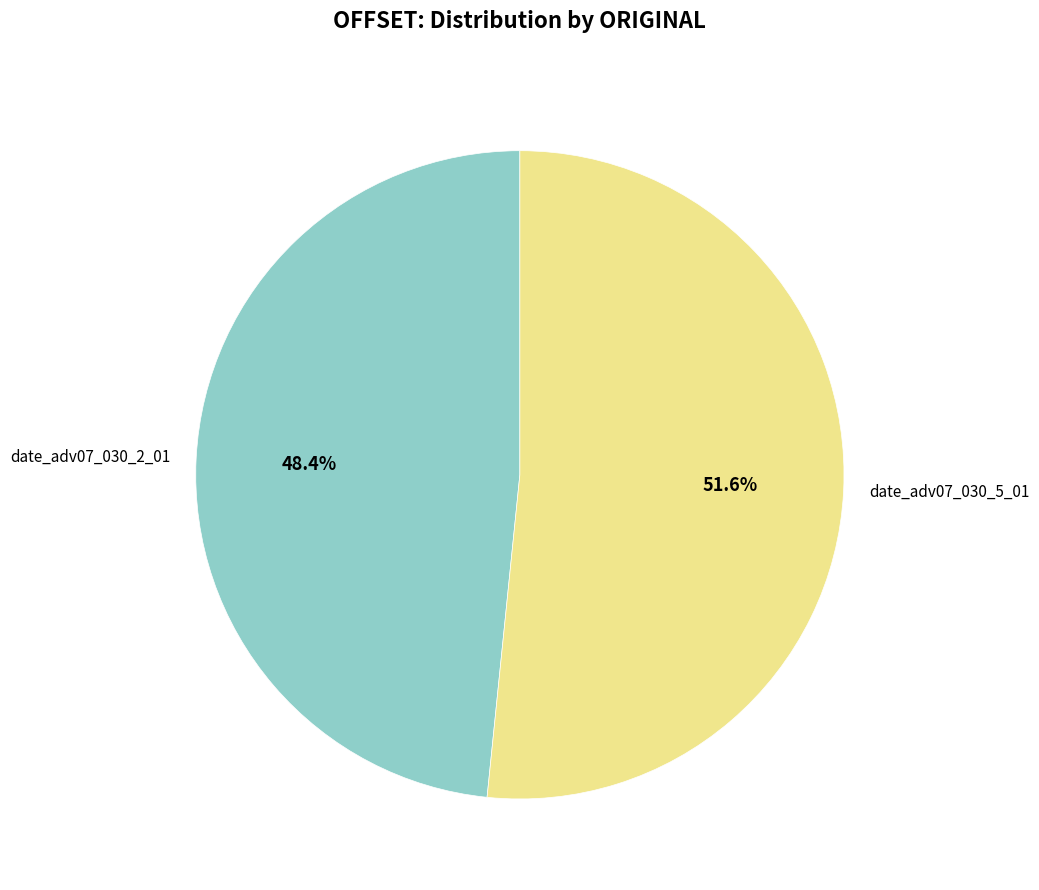

The date_adv07_030_2_01 slice represents 37% of the pie. True or false?

False